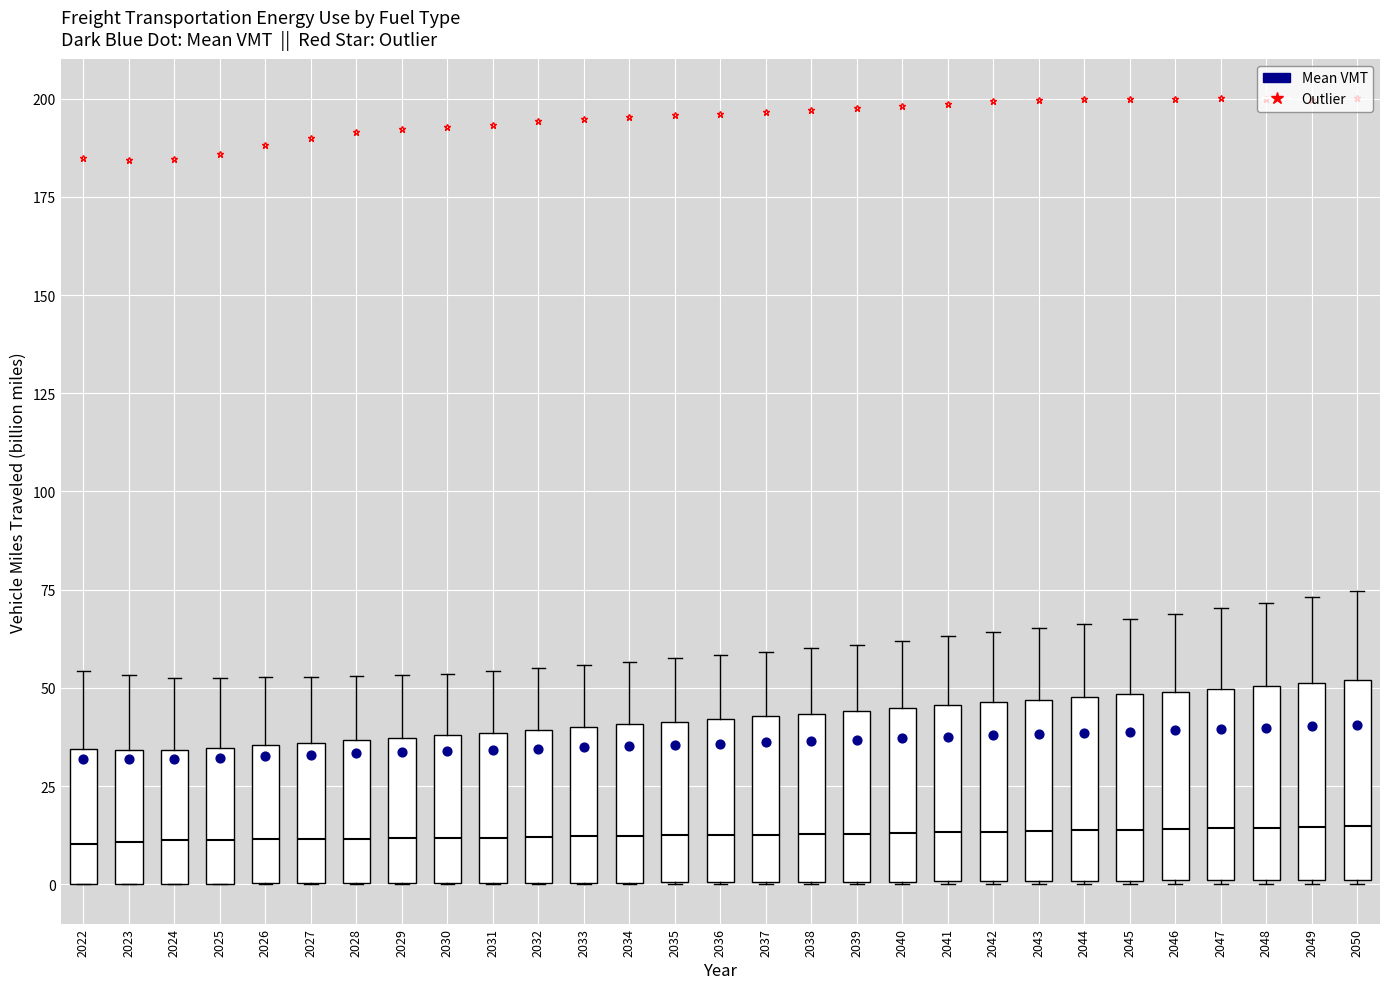

Where does the upper whisker of the box at x = 2040 end on the y-axis? The values are not printed on the chart, so give them approximately, as read against the axis.

60